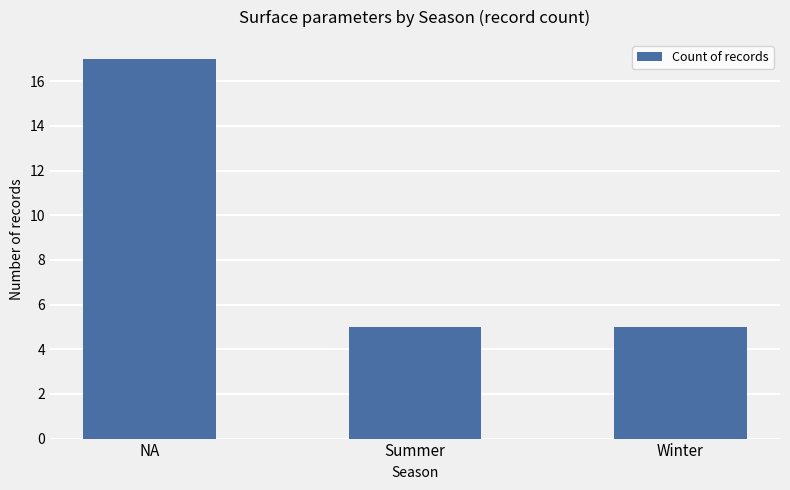

What is the sum of all values?

27